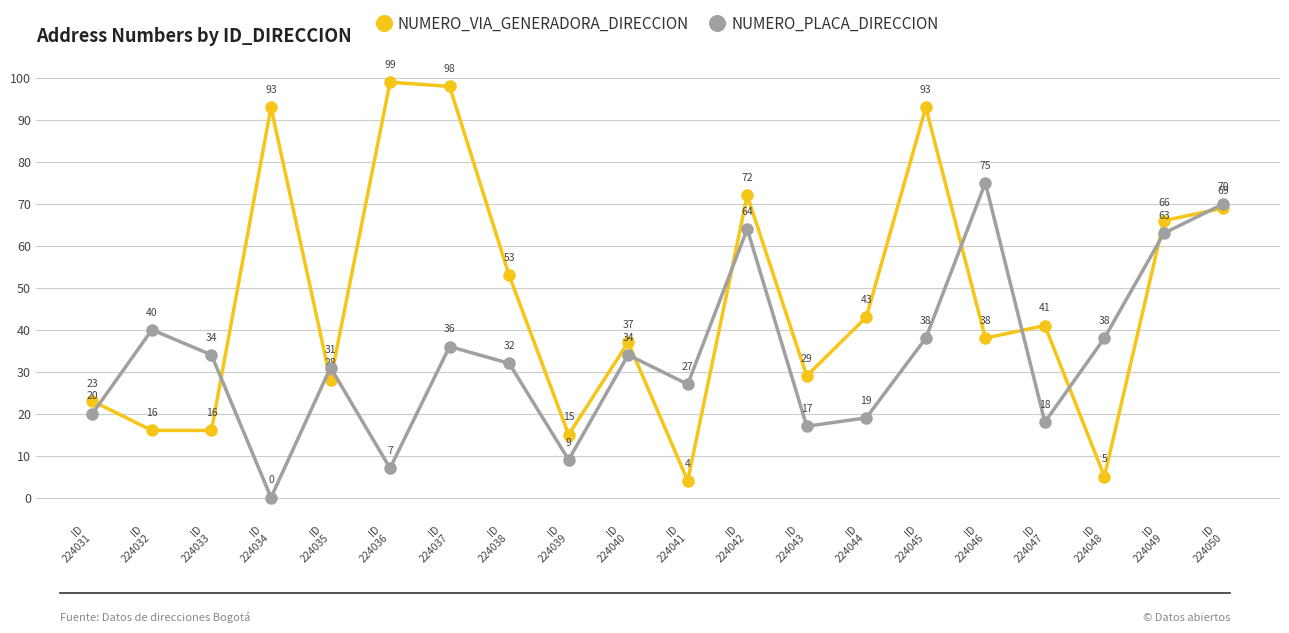

At which category is the sum across all series the highest?

ID
224050